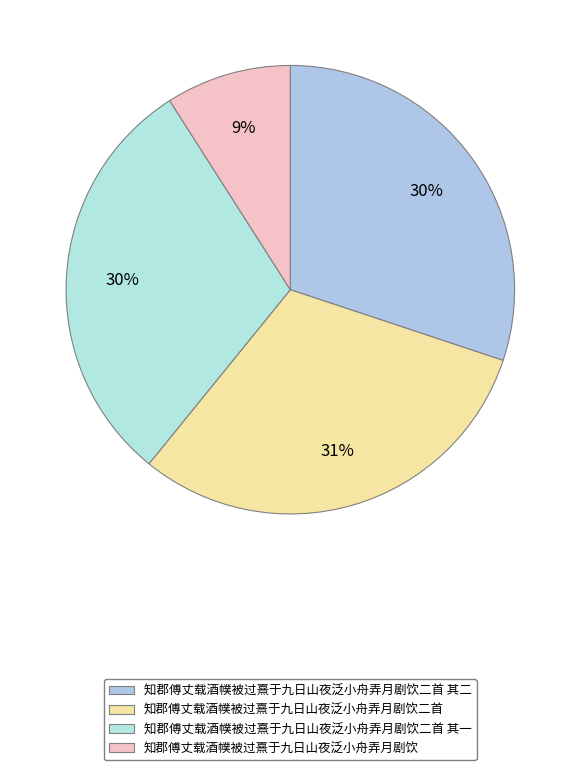

How many segments does this pie chart have?

4